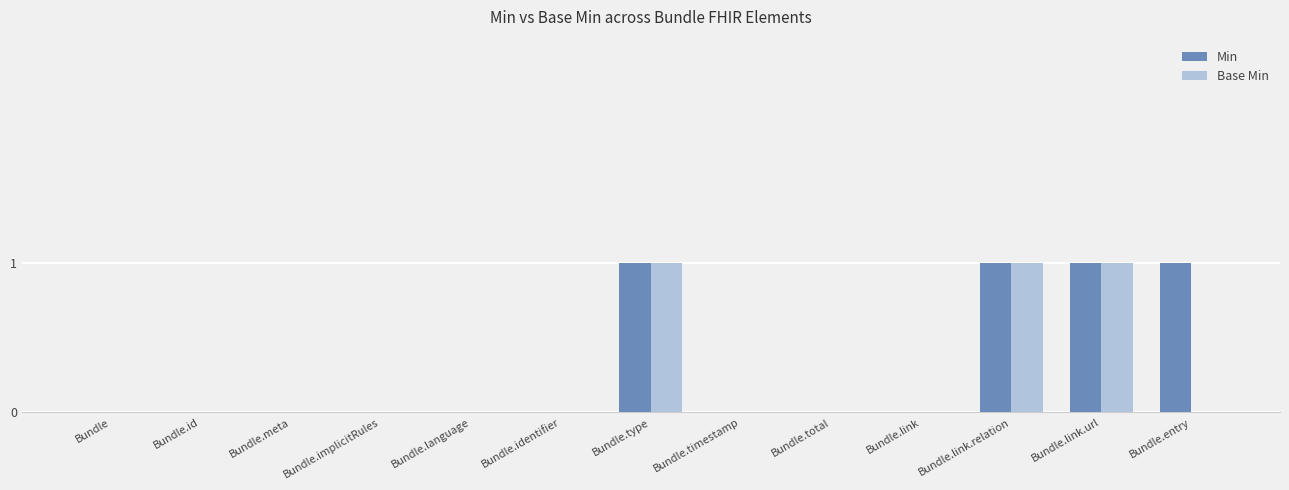

Which series changed the most between Bundle.identifier and Bundle.entry?

Min